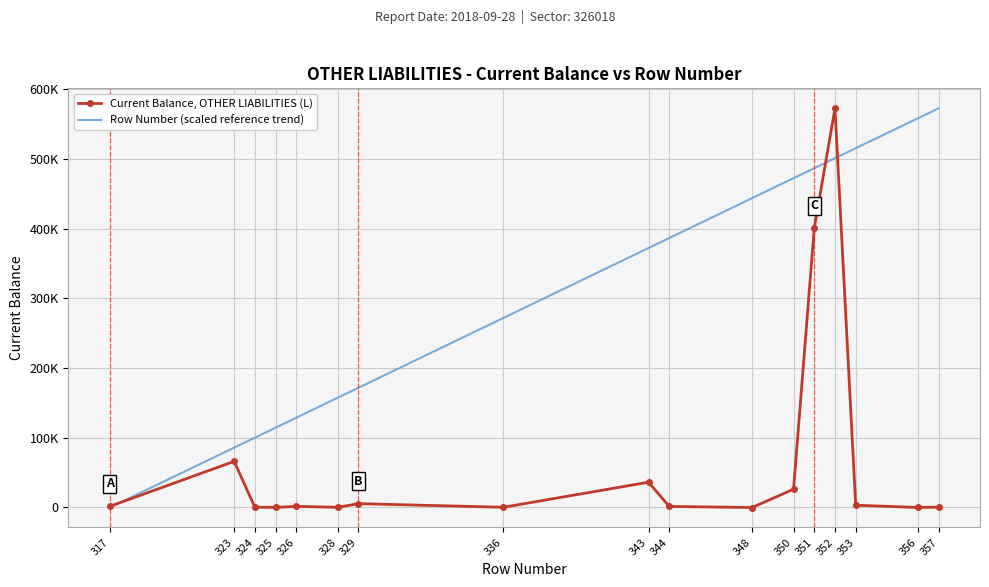

What are all the series names shown in the legend?

Current Balance, OTHER LIABILITIES (L), Row Number (scaled reference trend)